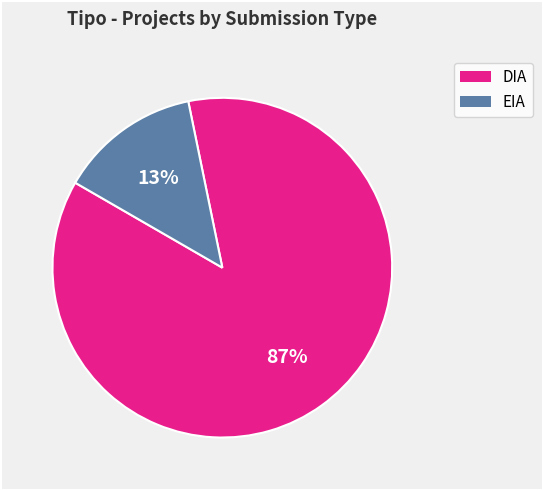

To the nearest percent, what percentage of the pie is DIA?

87%